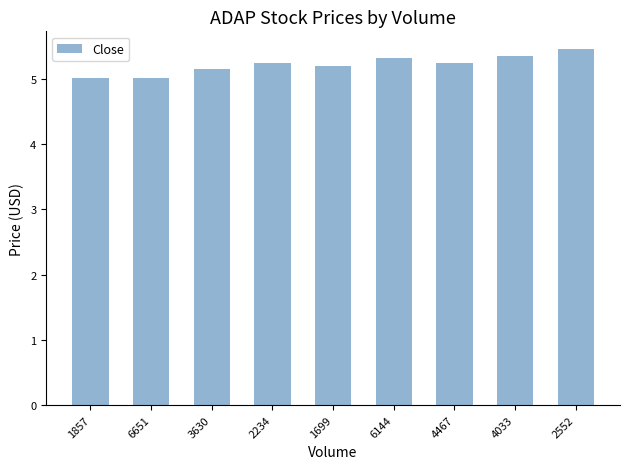

Approximately how many times larger is the value at 4033 compared to 1857?

1.1